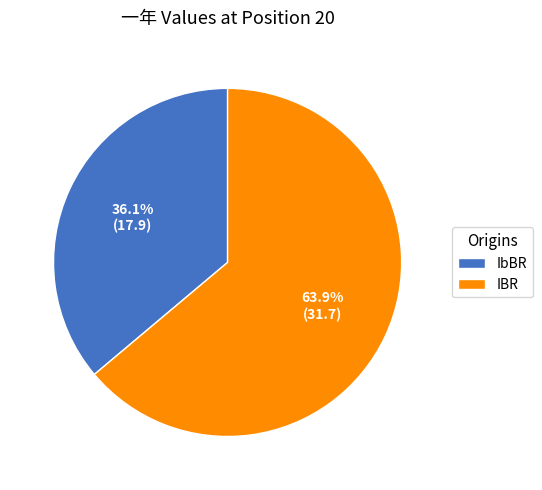

To the nearest percent, what is the average slice percentage?

50%